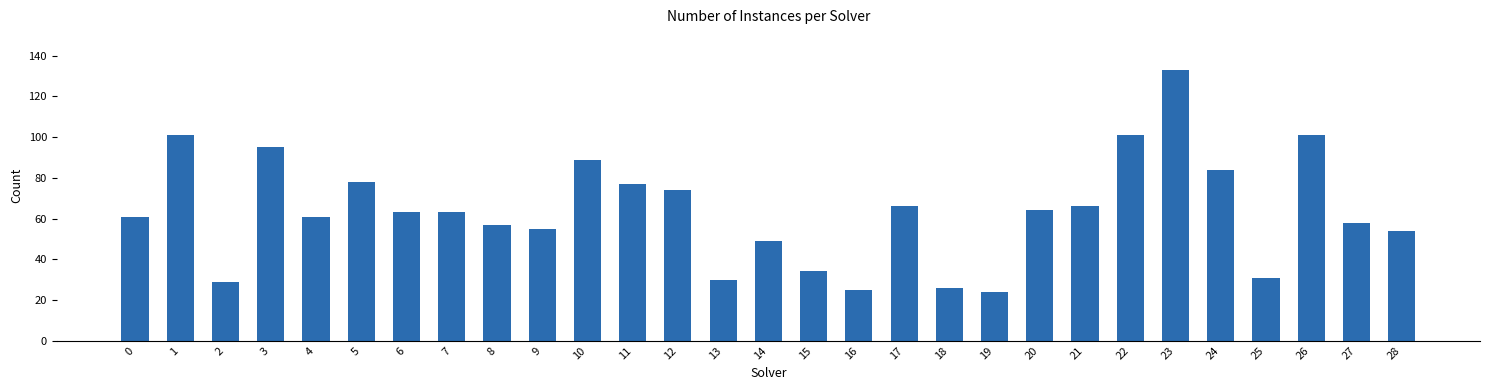

Reading left to right, transcribe all the data shown in this chart.

61	101	29	95	61	78	63	63	57	55	89	77	74	30	49	34	25	66	26	24	64	66	101	133	84	31	101	58	54